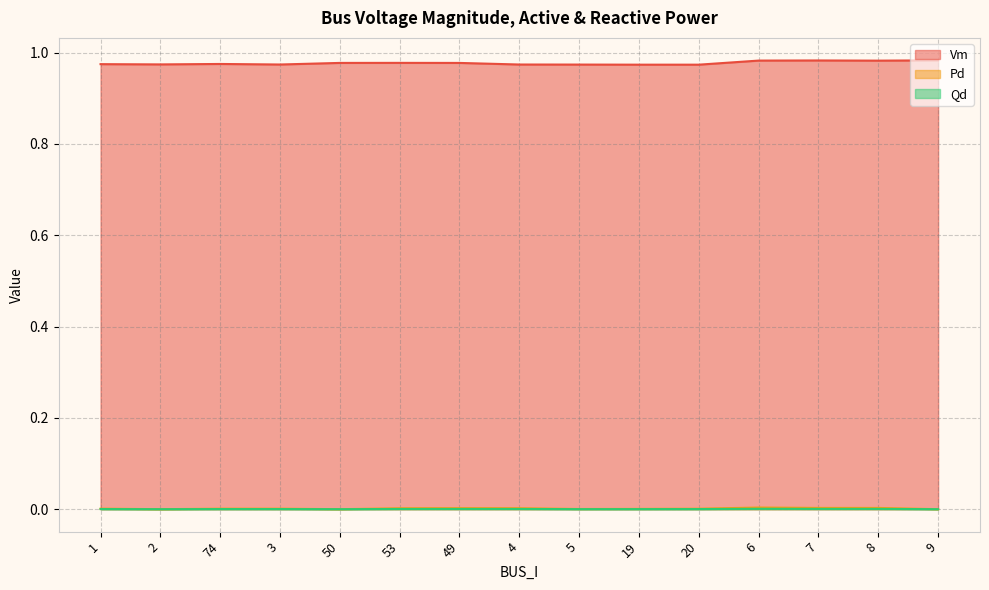

True or false: Vm and Qd intersect in this chart.

False